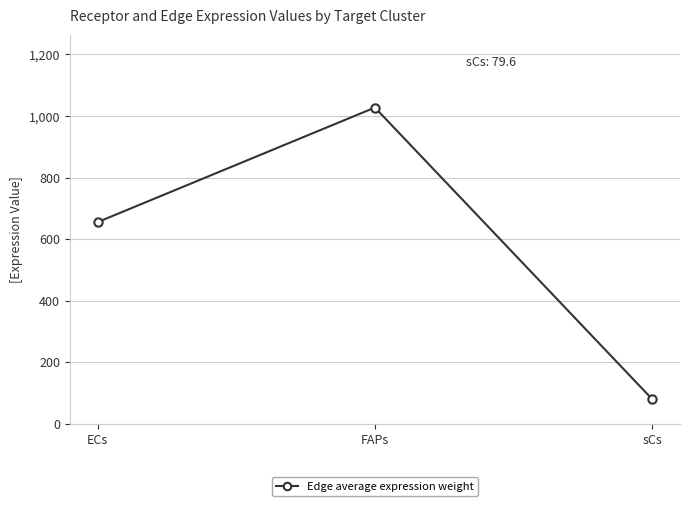

How many data points are above 655?

2